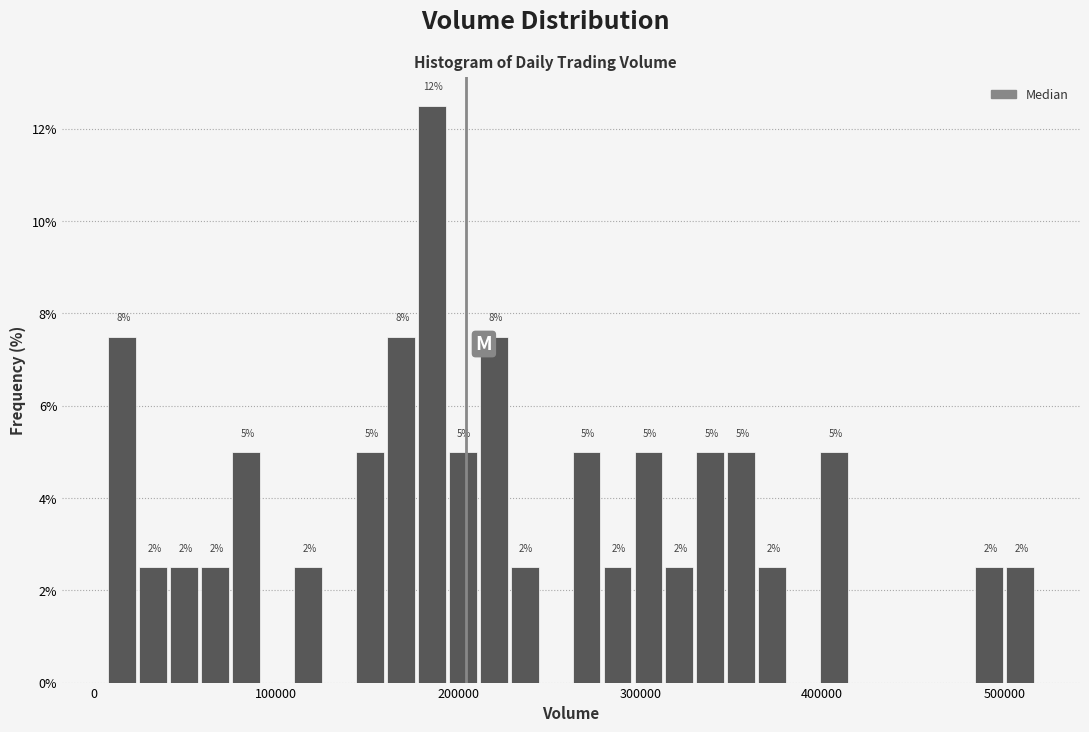

Around what value on the x-axis is the tallest bar? Give the approximate position of its centre, as read against the axis.

190000